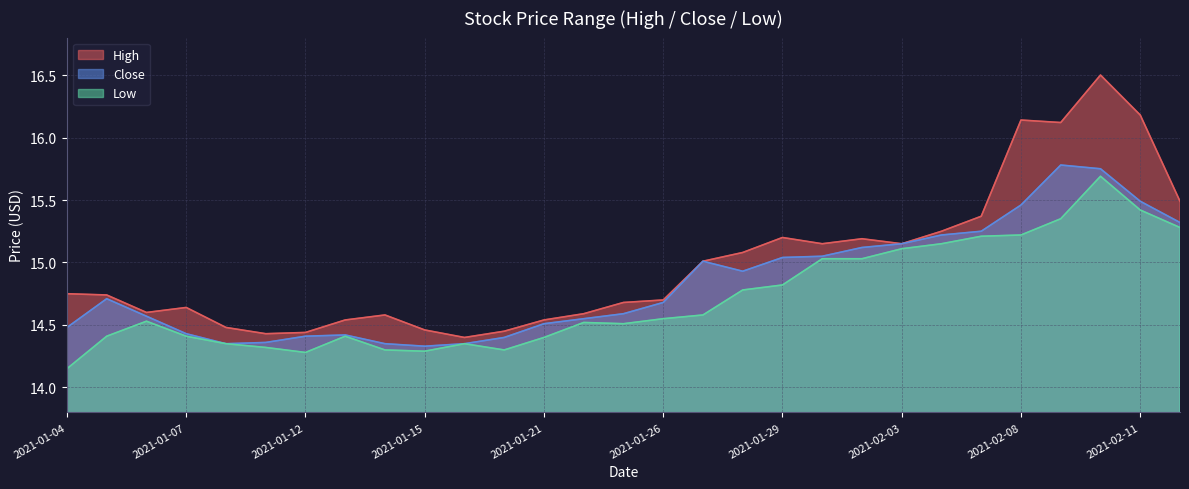

Rank the series at 2021-01-13 from highest to lowest value.

High, Close, Low